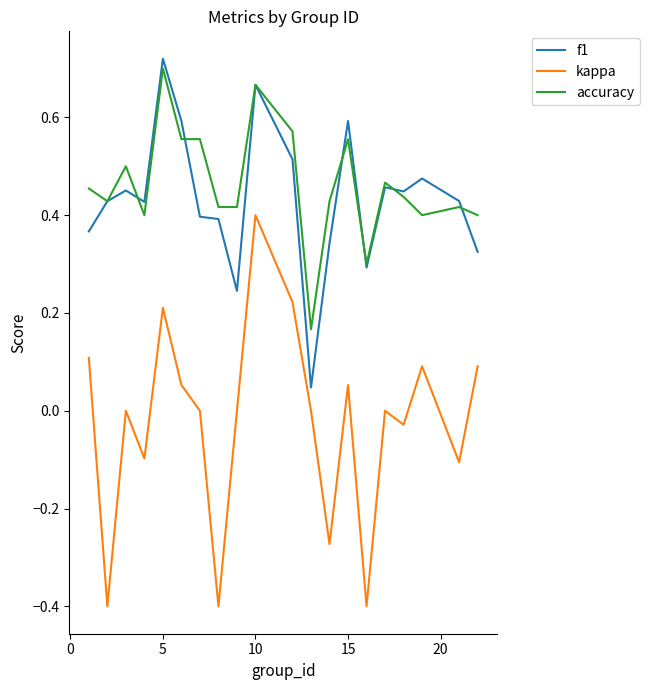

Which series has the widest spread of values?

kappa